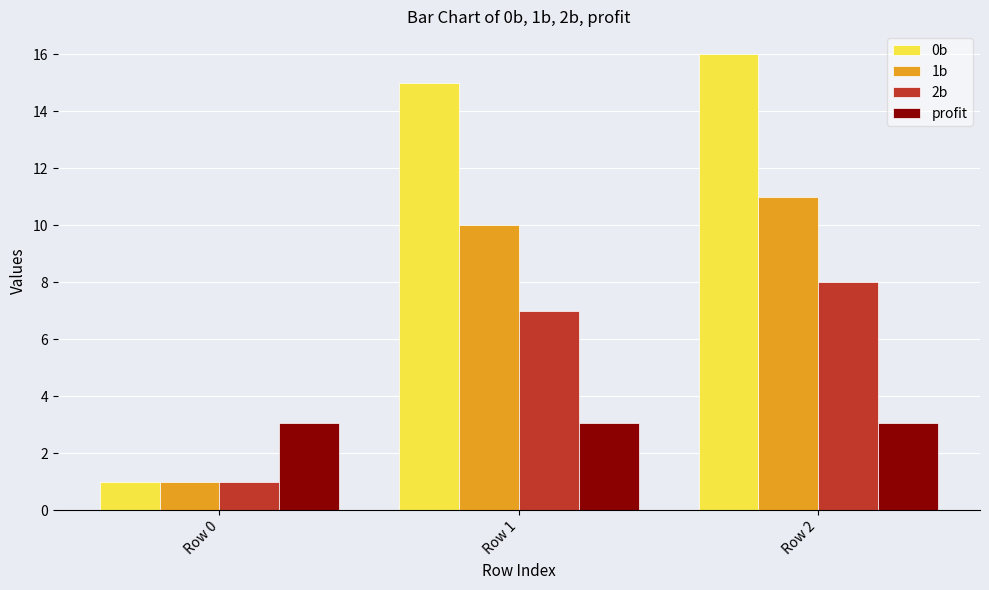

What is the difference between the maximum and minimum values in the 0b series?

15.0